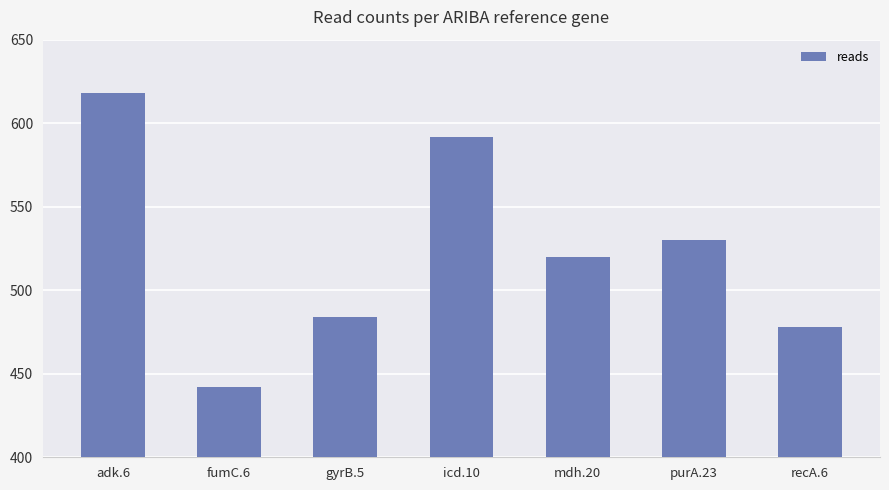

Which label corresponds to the largest value in the chart?

adk.6